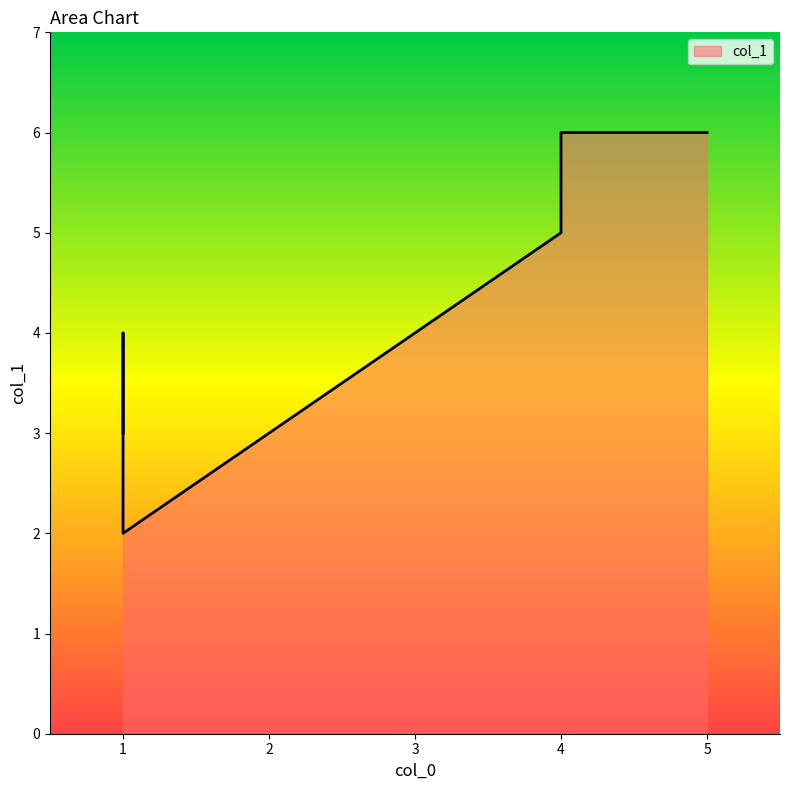

What is the greatest value displayed?

6